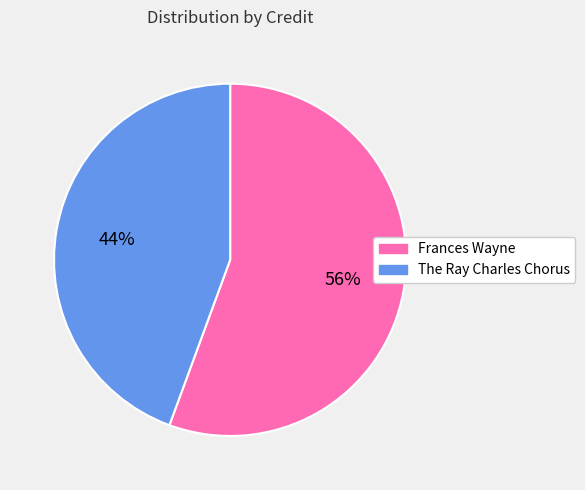

To the nearest percent, what is the average slice percentage?

50%